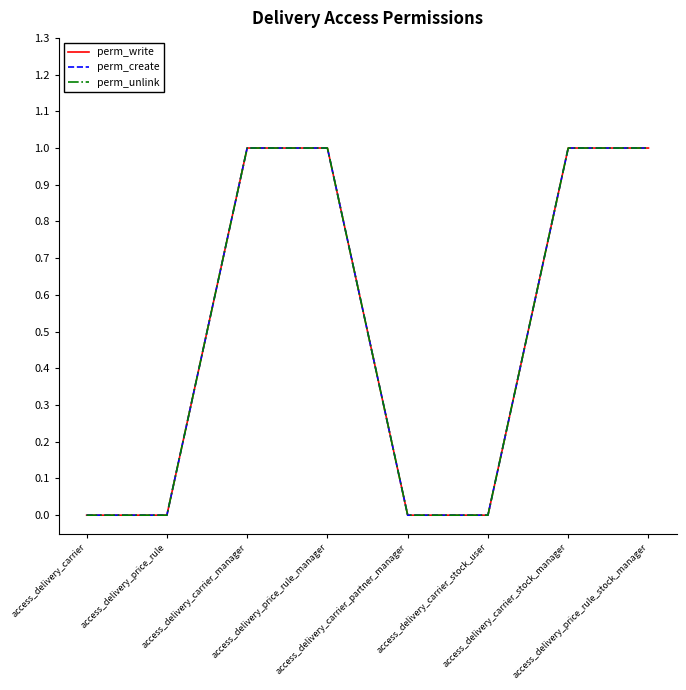

What is the label of the 6th point from the right?

access_delivery_carrier_manager